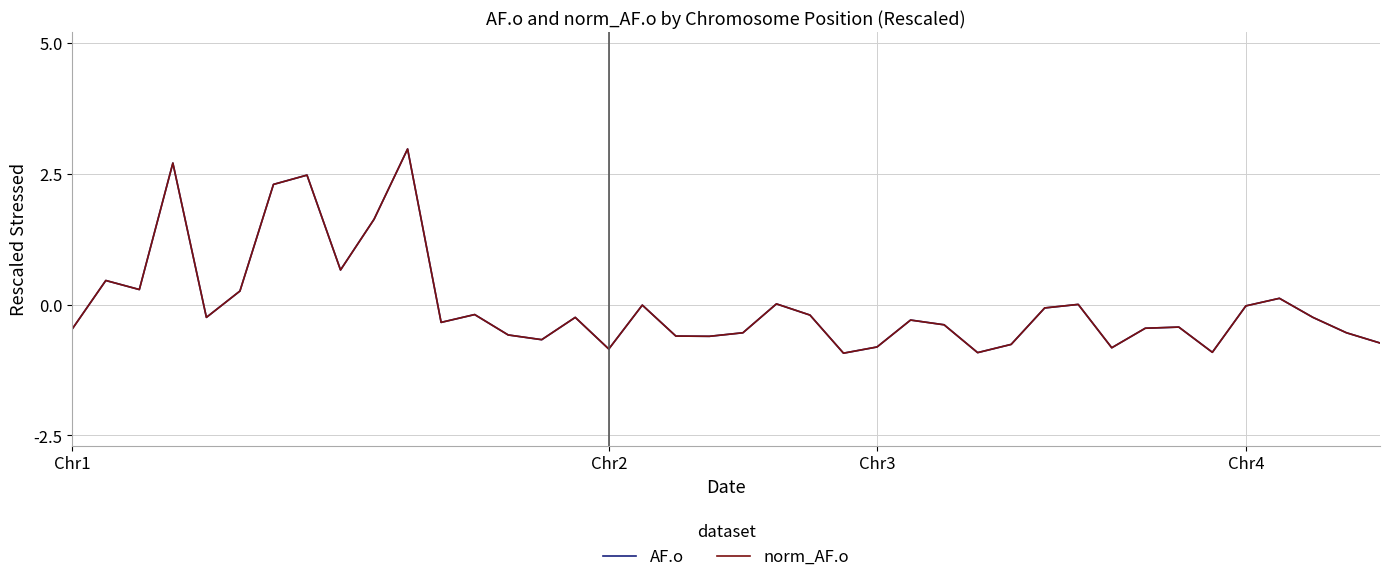

What is the highest value of the norm_AF.o series?

3.0